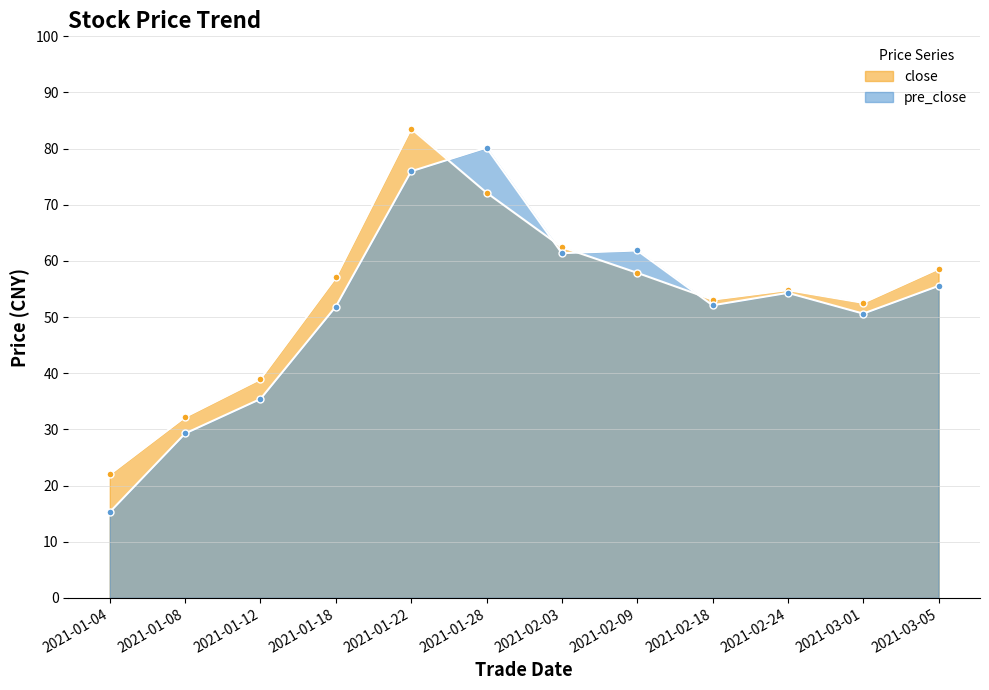

Where does the close series first go above 57?

2021-01-18